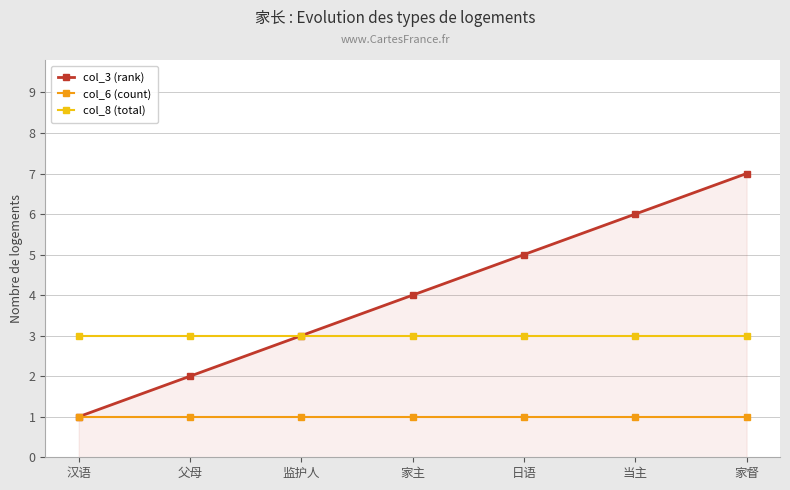

True or false: col_6 (count) and col_8 (total) intersect in this chart.

False